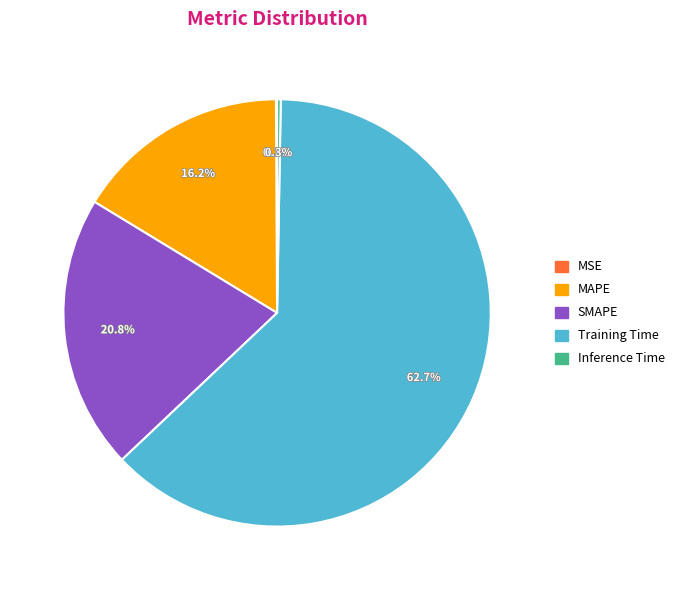

Between Training Time and MAPE, which is larger?

Training Time